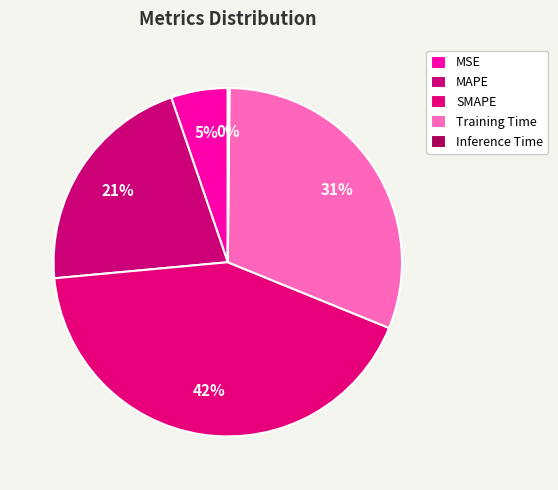

Which slice is the smallest?

Inference Time